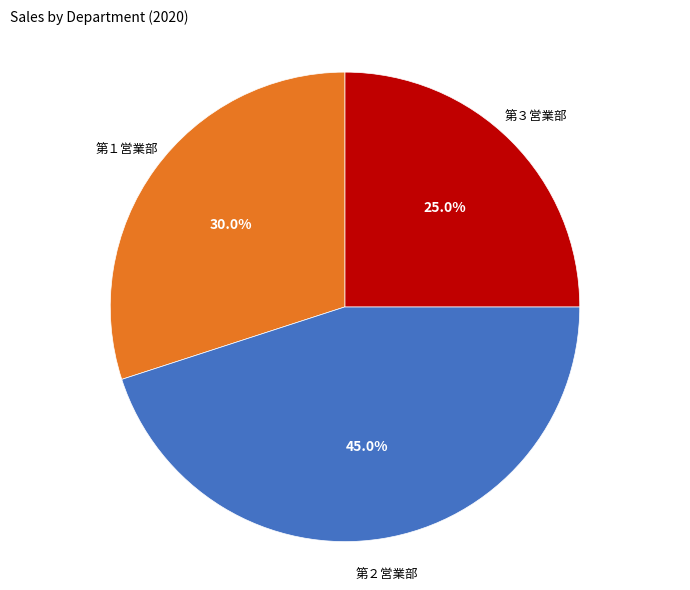

Is 第２営業部 the majority of the pie?

No